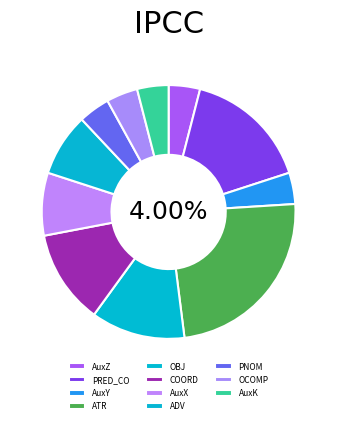

Combined, do COORD and ATR_5 account for over 50%?

No